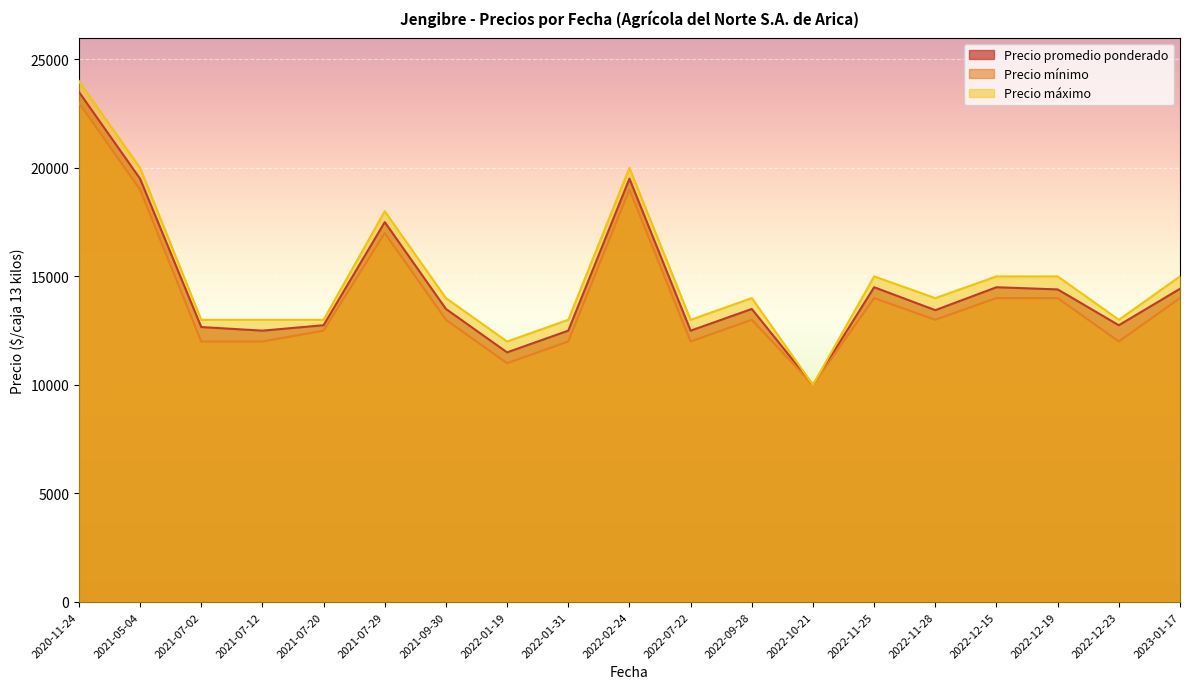

What is the difference between the second highest and minimum values in the Precio mínimo series?

9000